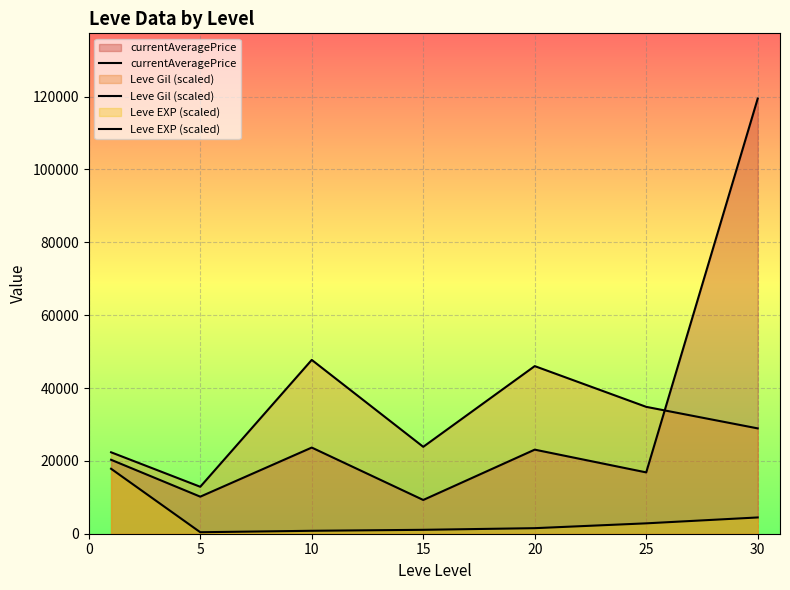

How many lines are shown in the chart?

3